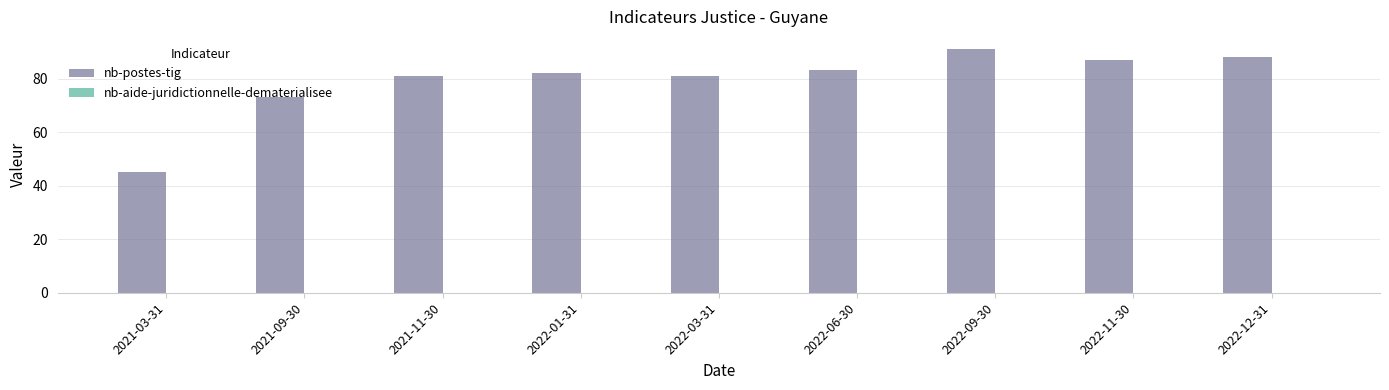

At which category does the chart reach its minimum across all series?

2021-03-31